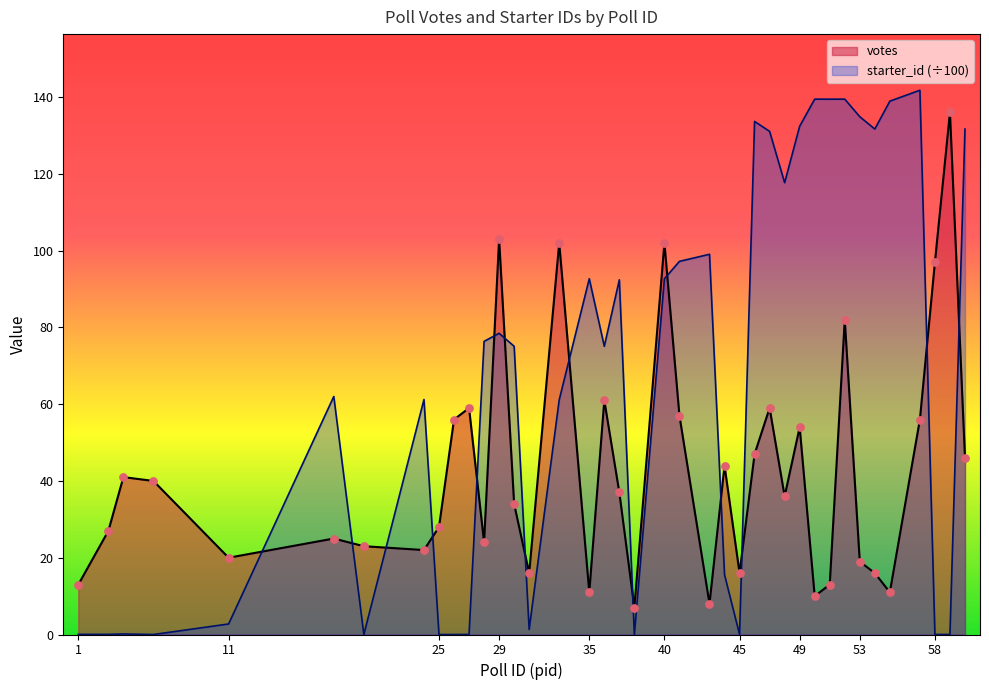

Which series contains the lowest Y value?

starter_id